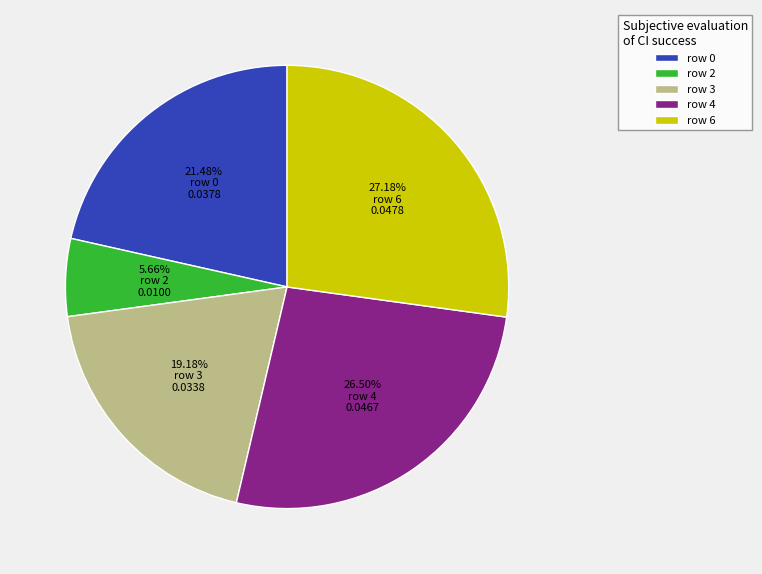

Which slice is the smallest?

row 2